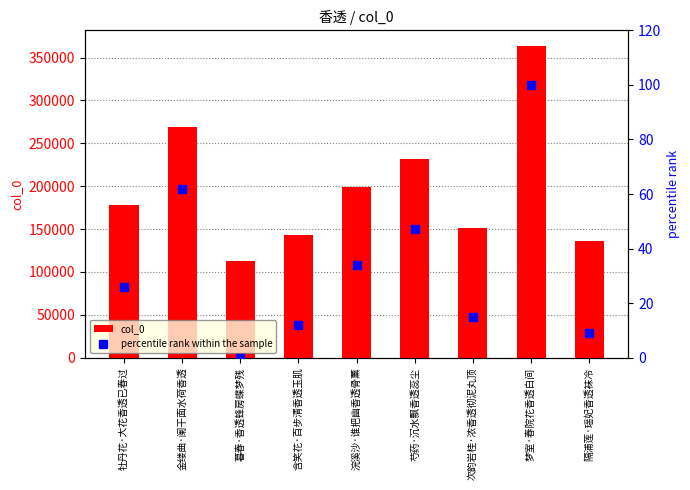

Is it true that col_0 equals 325983 at 芍药·沉水飘香透蕊尘?

False